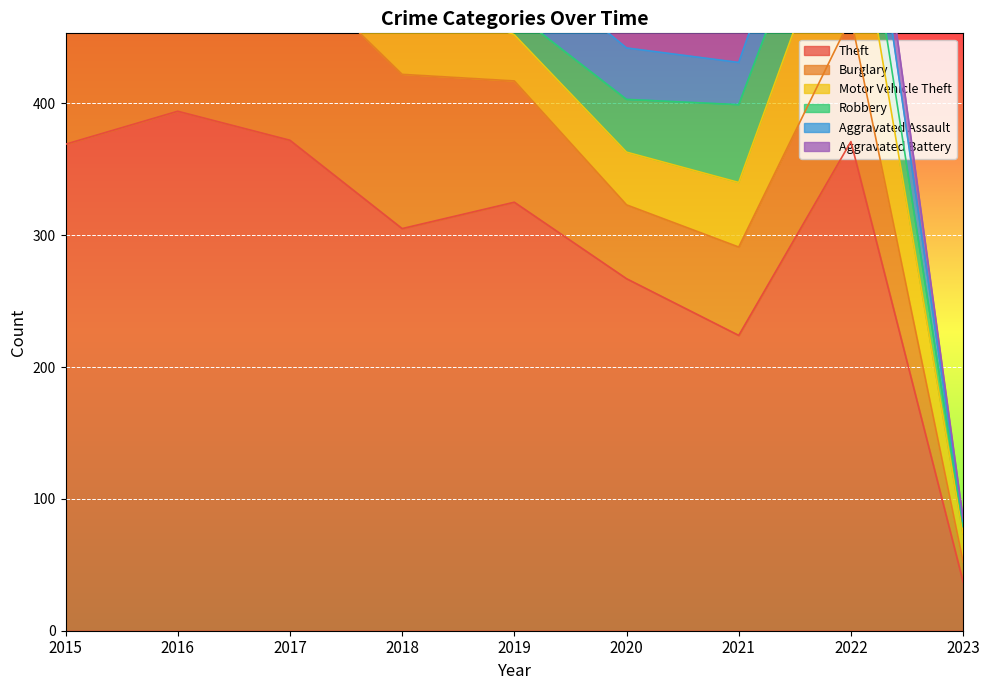

True or false: Theft and Robbery intersect in this chart.

False